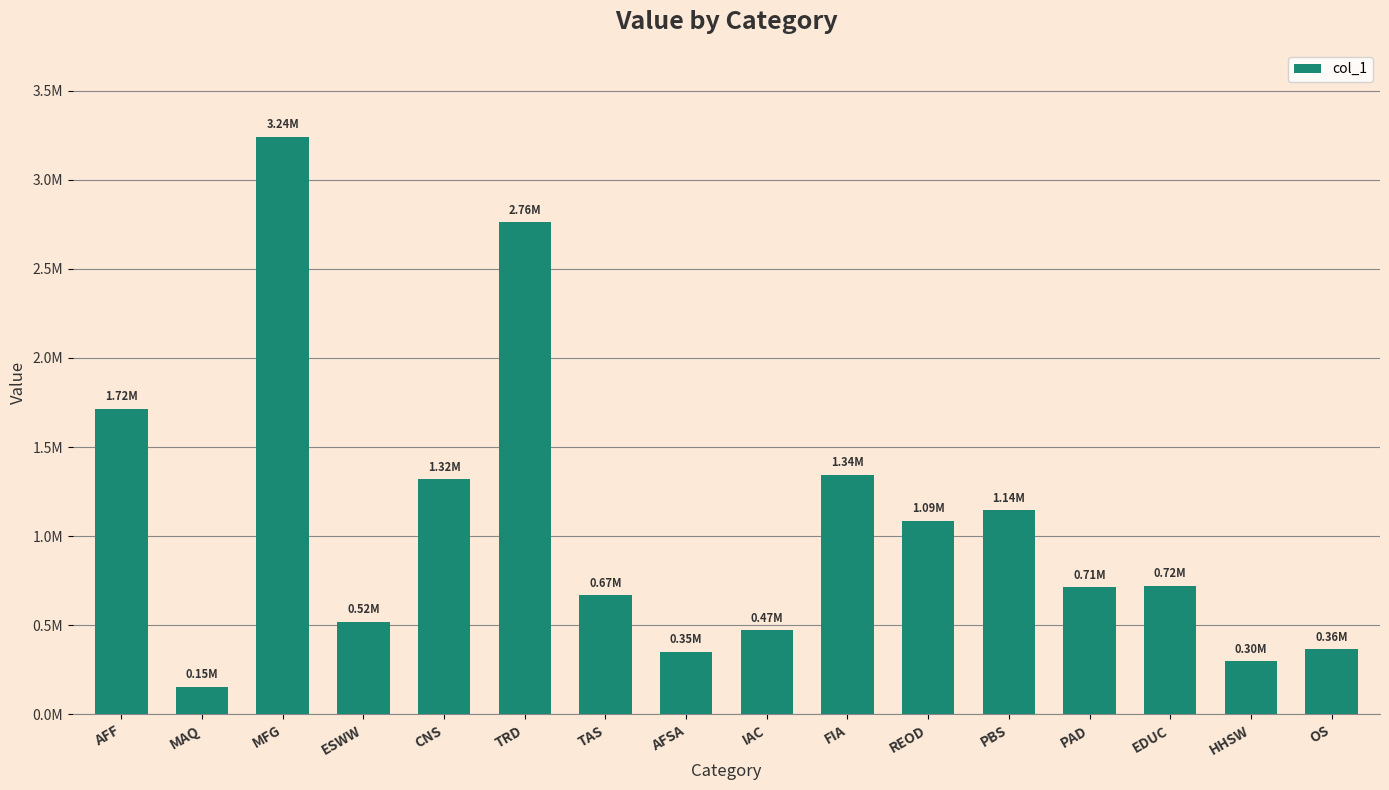

What is the label of the 5th bar from the right?

PBS